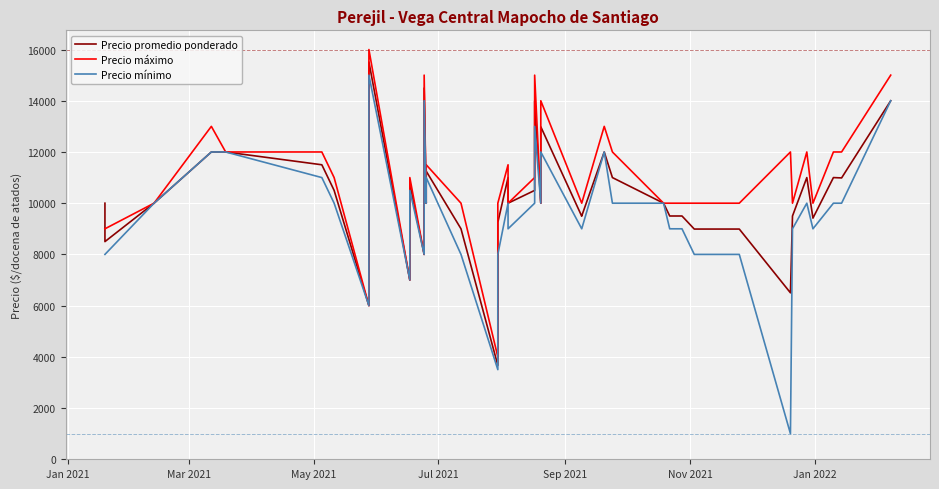

In Precio promedio ponderado, how many points are lower than both neighbors (excluding endpoints)?

12